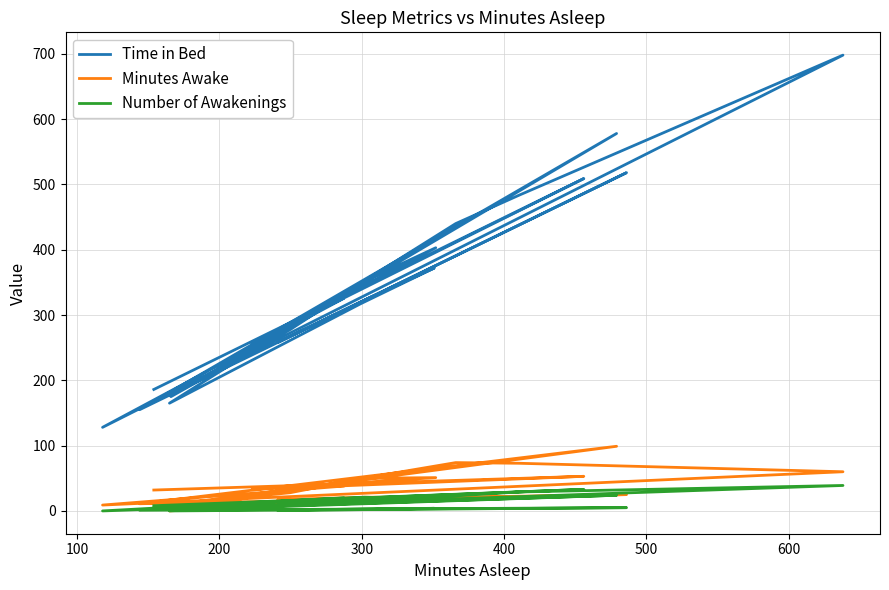

True or false: Time in Bed and Minutes Awake cross at least once.

False